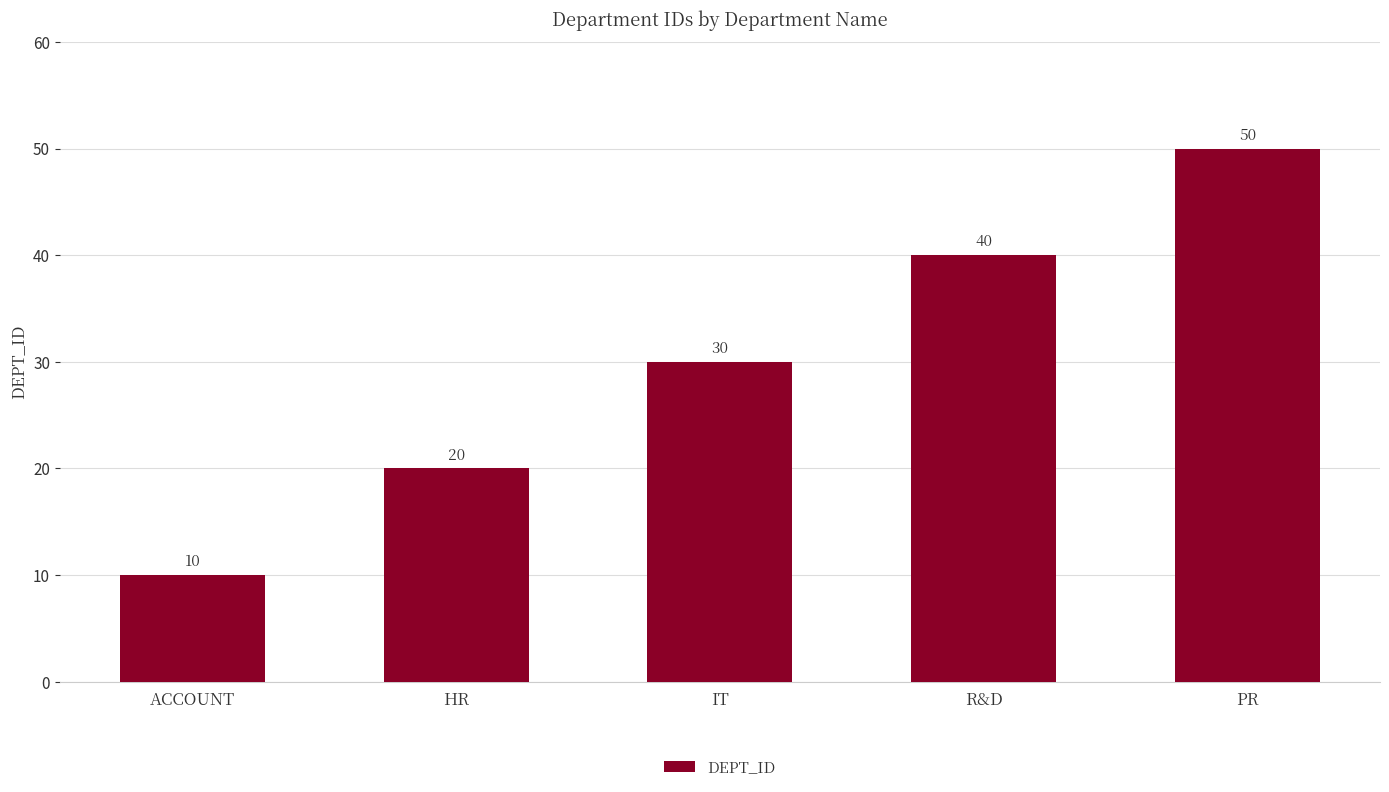

Where is the data nearest to the value 30?

IT